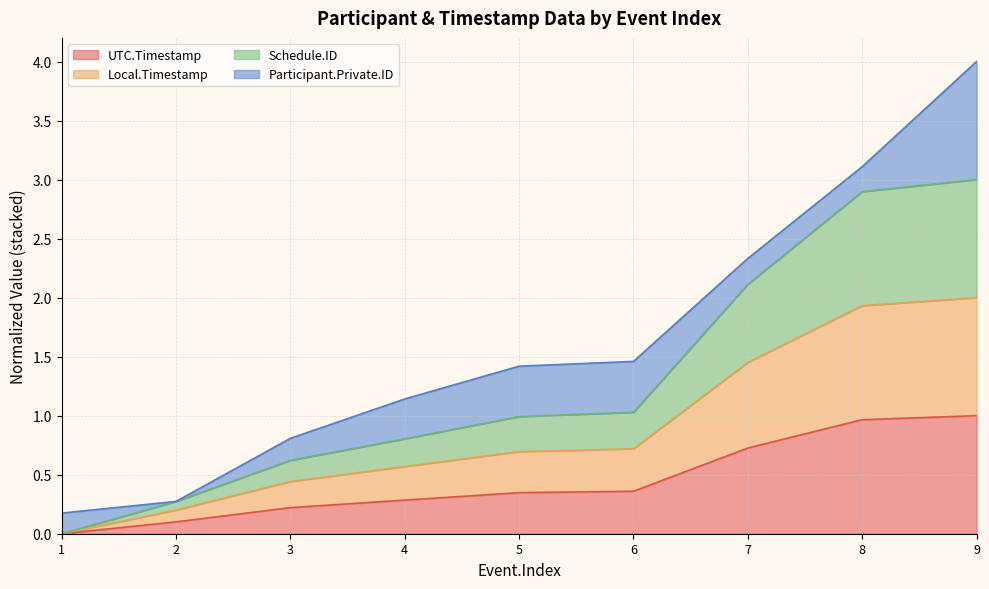

Is it true that Schedule.ID equals 0.0 at 1?

True